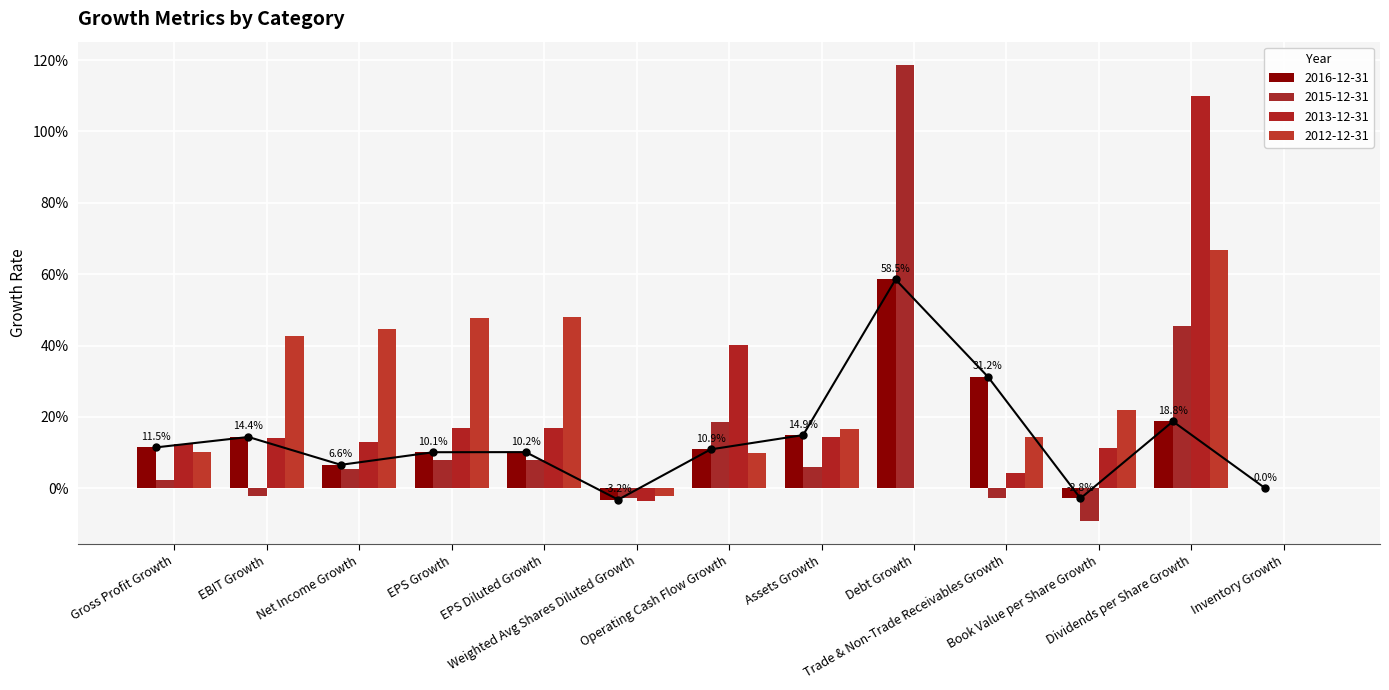

The 2015-12-31 series shows 0.6 at Inventory Growth. True or false?

False